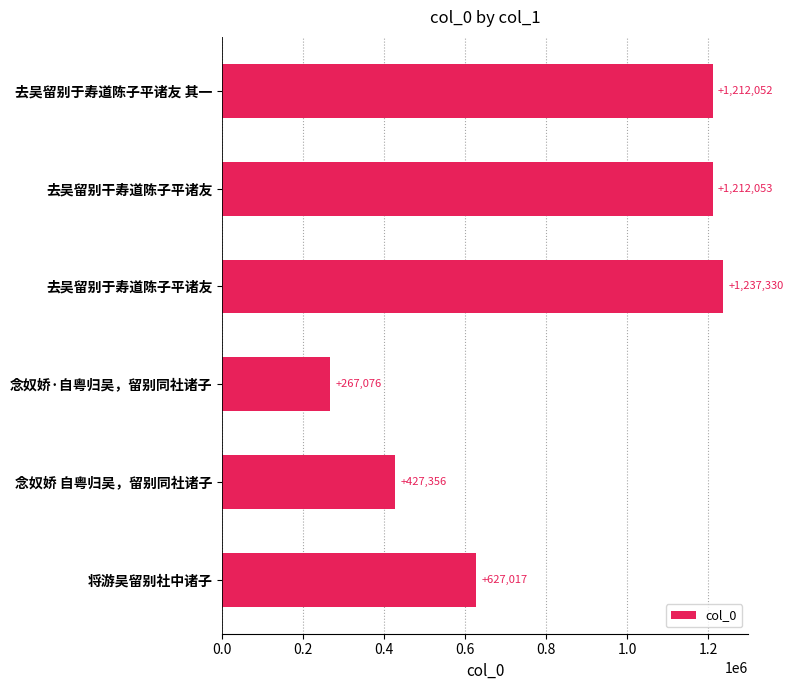

What is the change in value from 念奴娇·自粤归吴，留别同社诸子 to 念奴娇 自粤归吴，留别同社诸子?

+160280